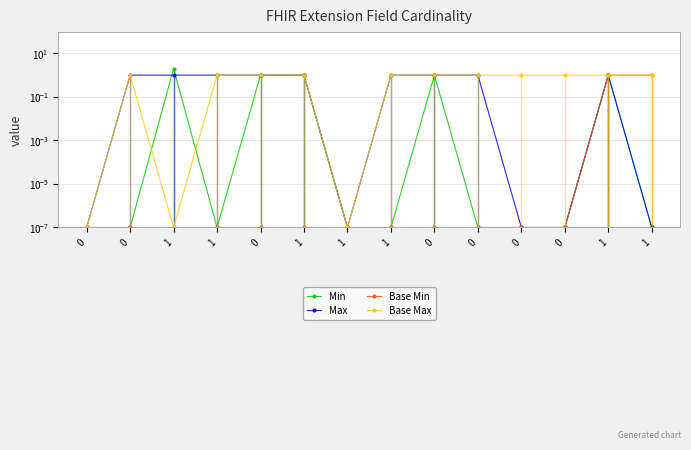

At which category is the sum across all series the highest?

1